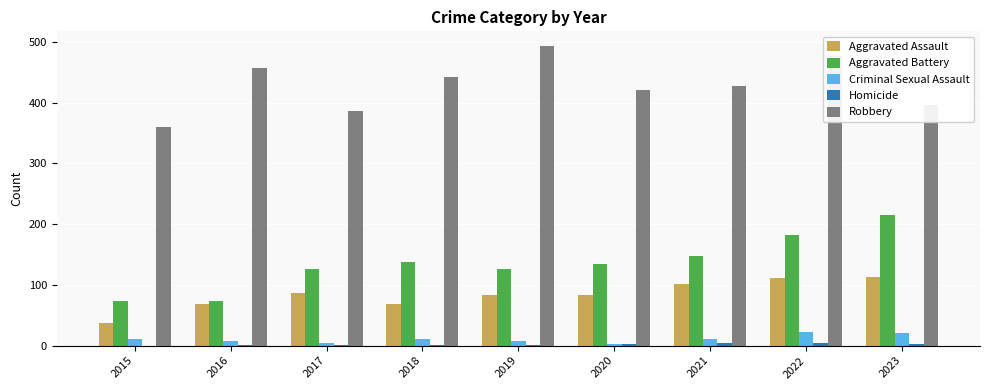

Which series has the largest range (max minus min)?

Aggravated Battery